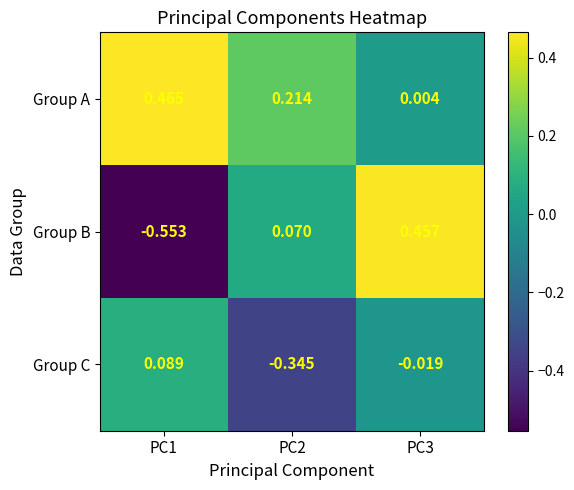

How many values in Group C are above zero?

1